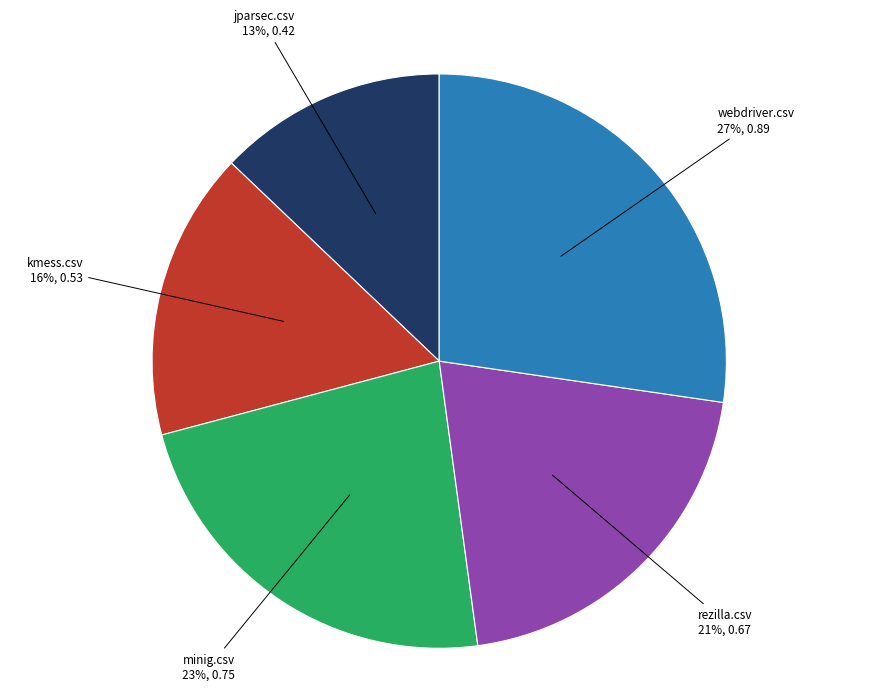

Is there a majority slice in this chart?

No